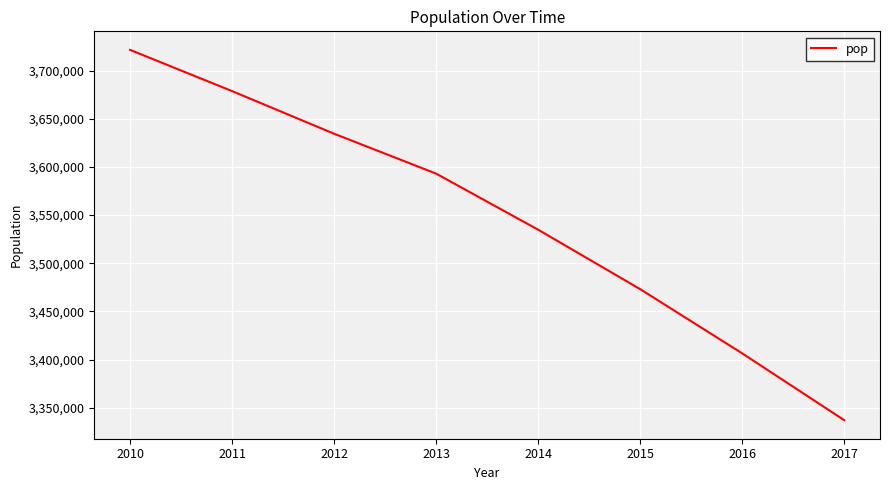

Reading left to right, extract all data points from this chart.

2010=3721525	2011=3678732	2012=3634488	2013=3593077	2014=3534874	2015=3473177	2016=3406520	2017=3337177